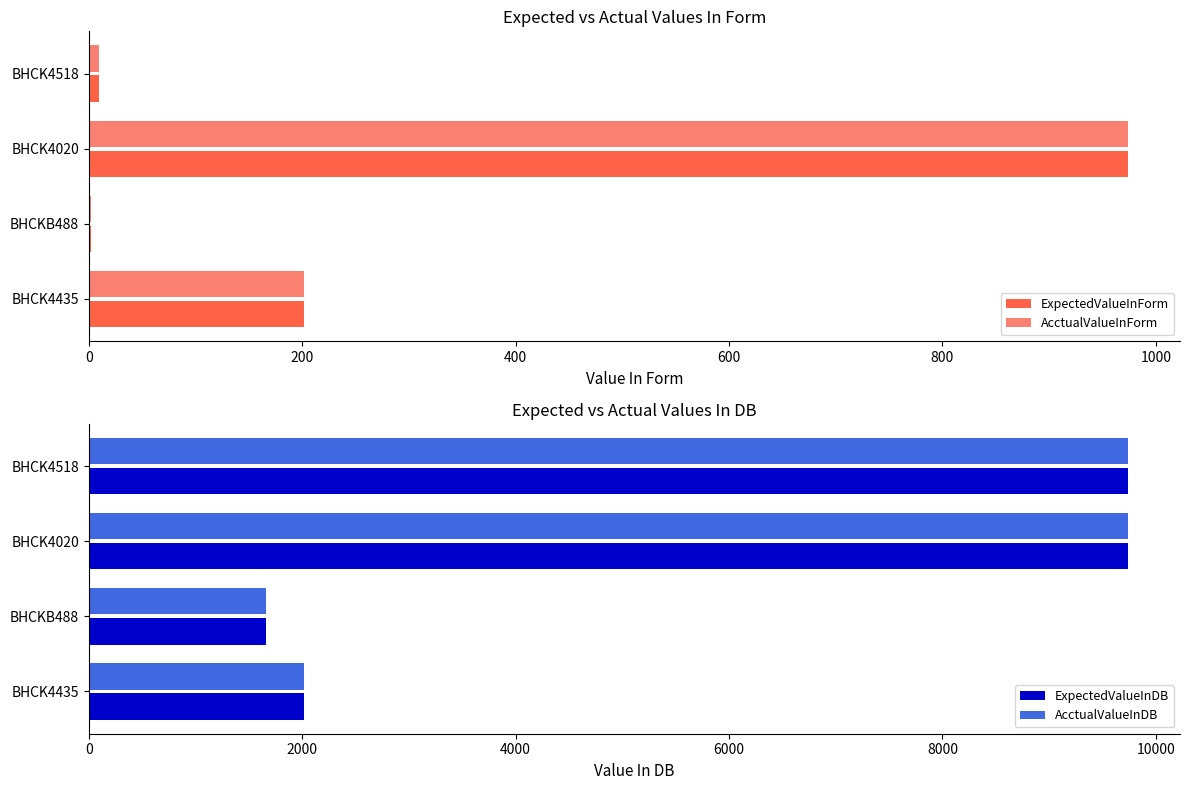

Is it true that AcctualValueInDB equals 5472.7 at 400?

False